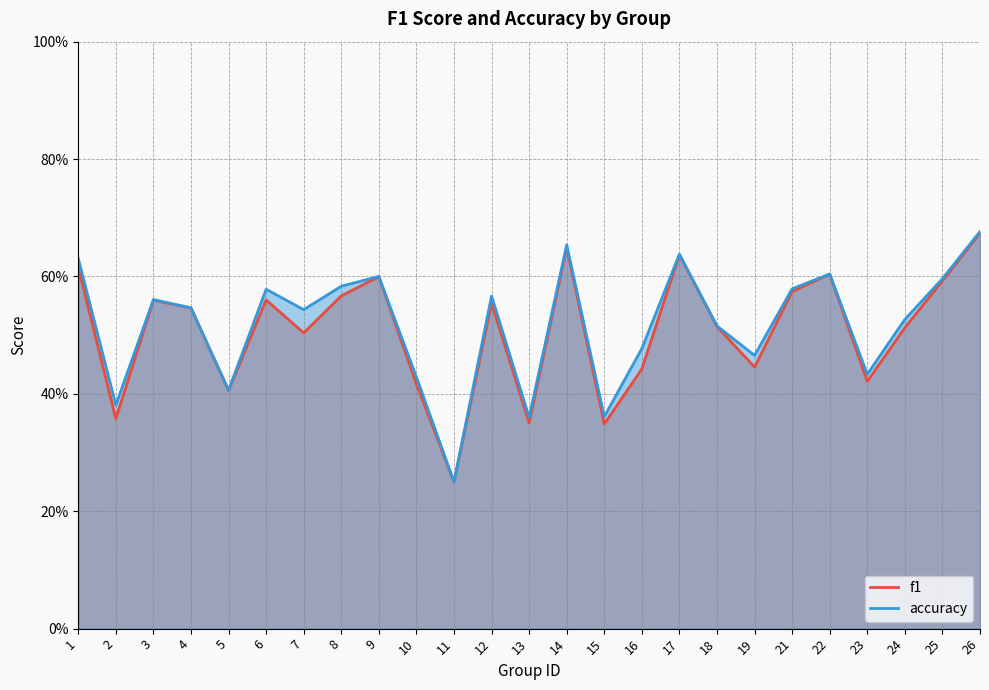

List the series in order of their overall mean, lowest first.

f1, accuracy